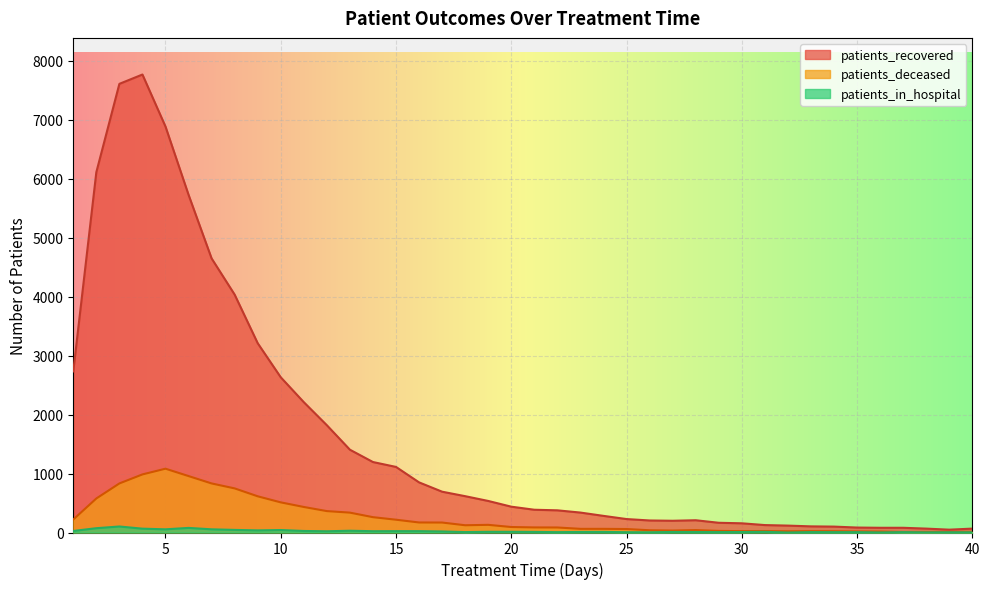

True or false: patients_deceased and patients_in_hospital intersect in this chart.

False